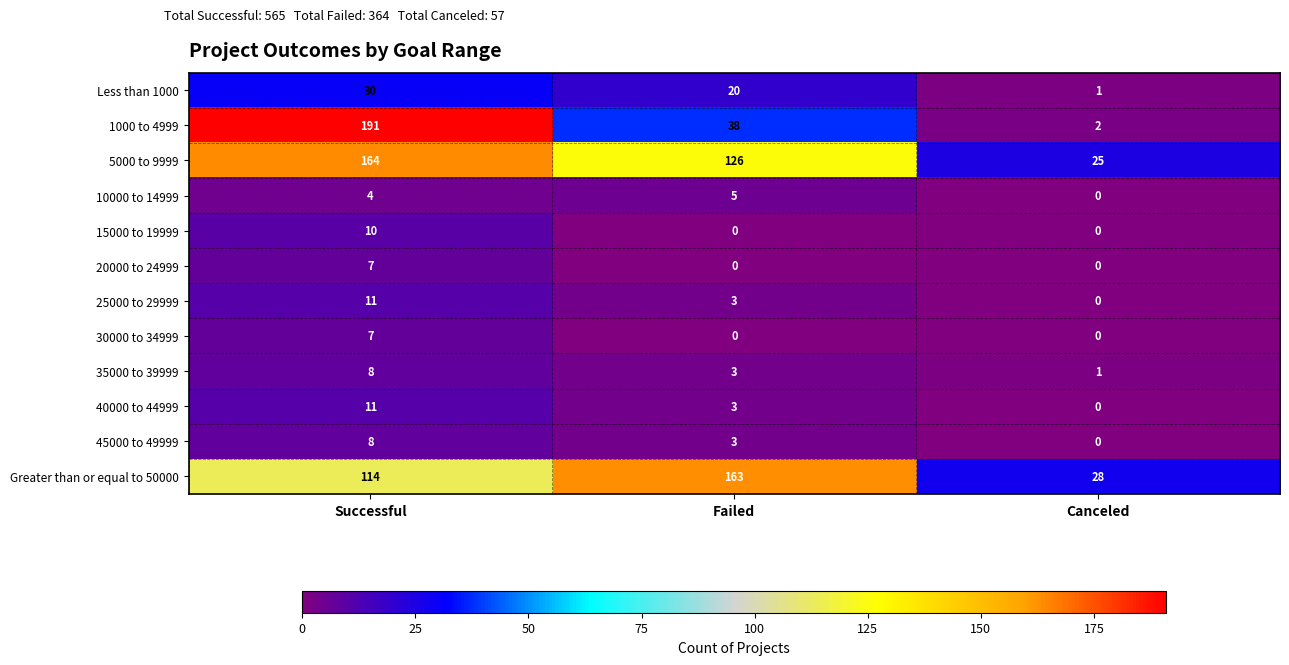

What is the difference between the maximum and second lowest values in the 30000 to 34999 series?

7